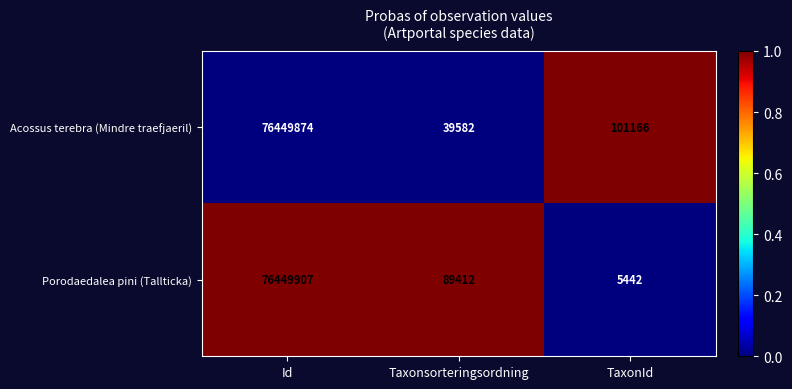

Reading right to left, extract all data points from this chart.

Acossus terebra (Mindre traefjaeril): TaxonId=101166	Taxonsorteringsordning=39582	Id=76449874
Porodaedalea pini (Tallticka): TaxonId=5442	Taxonsorteringsordning=89412	Id=76449907